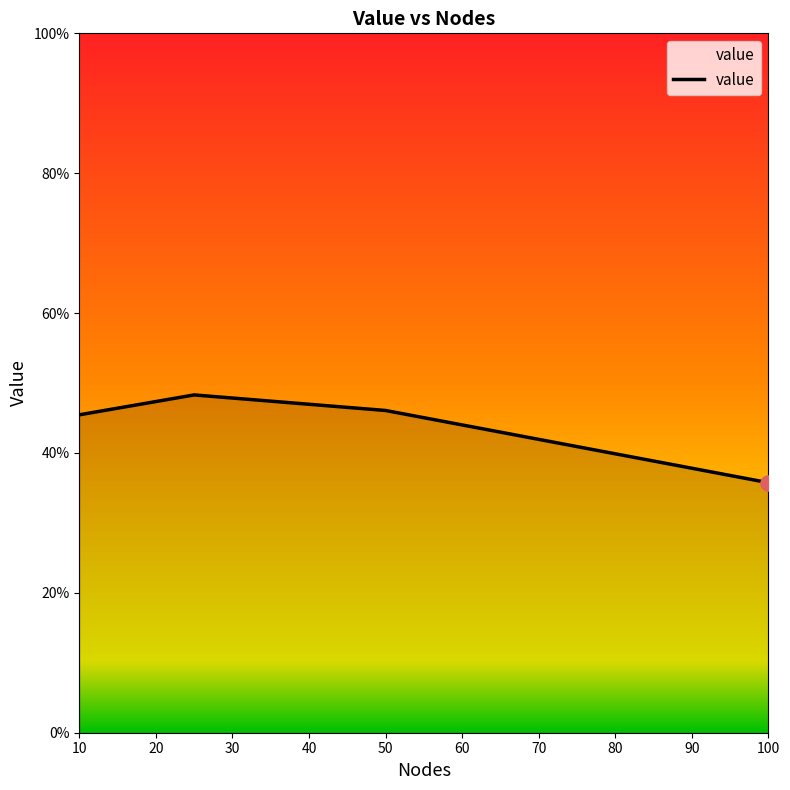

What is the difference between the second highest and minimum values?

10.3